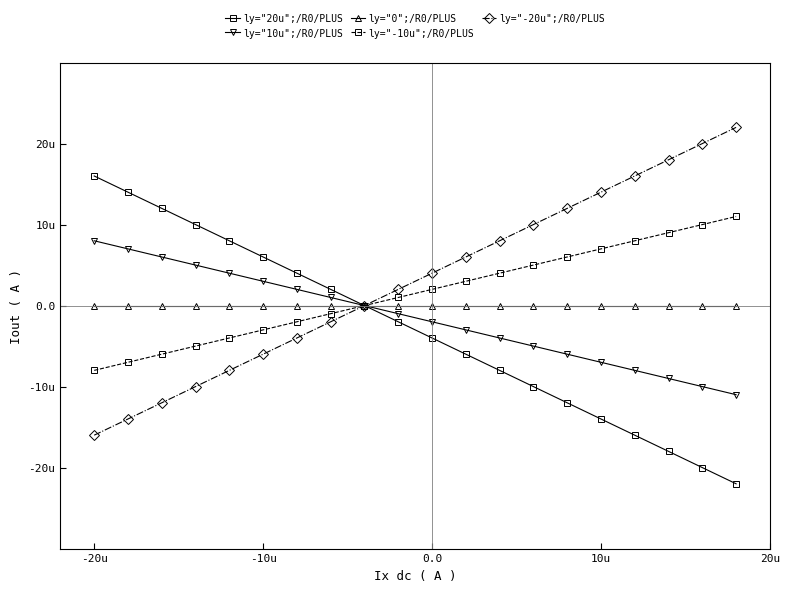

At which category is the sum across all series the highest?

-20u